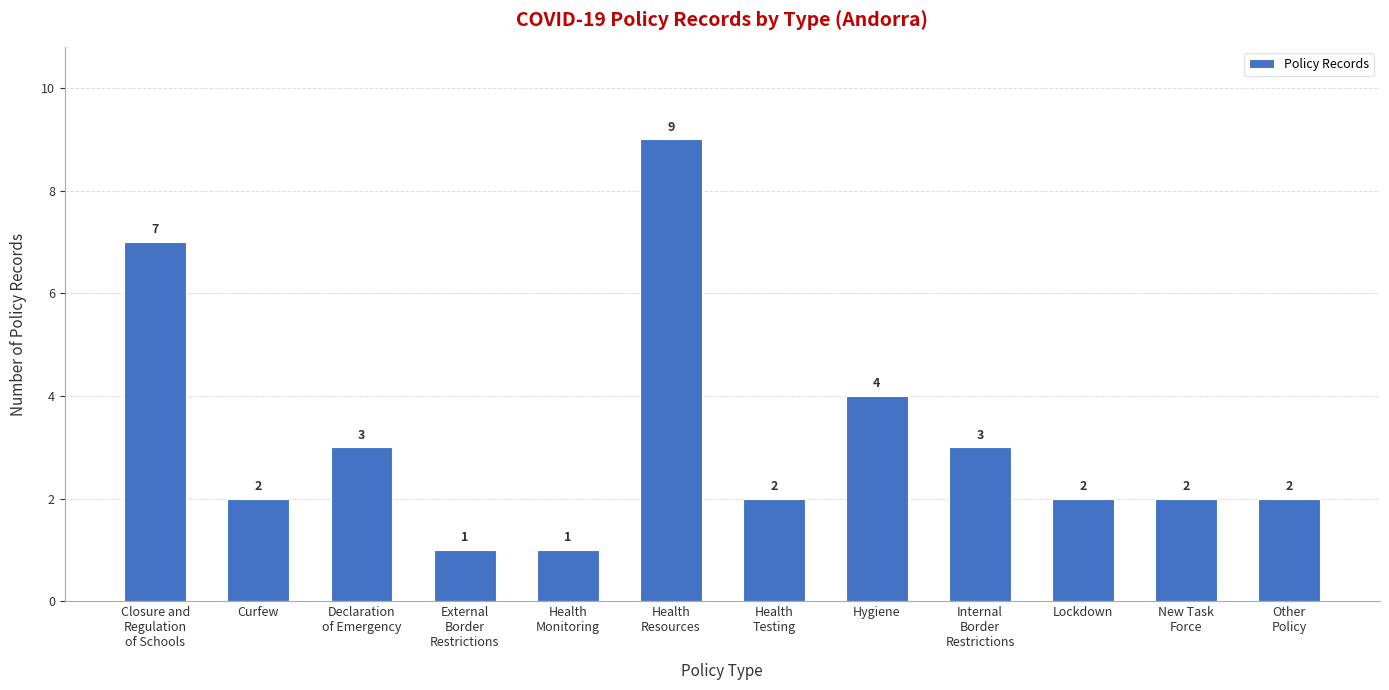

What is the sum of the values at External
Border
Restrictions and Health
Monitoring?

2